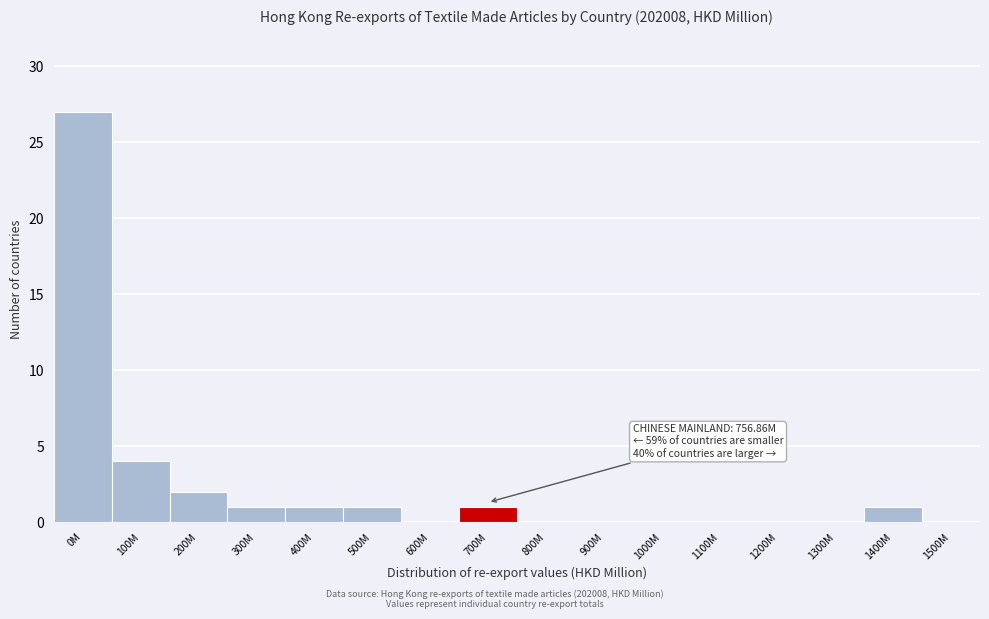

Reading right to left, what are all the values shown in this chart?

1500M=0	1400M=1	1300M=0	1200M=0	1100M=0	1000M=0	900M=0	800M=0	700M=1	600M=0	500M=1	400M=1	300M=1	200M=2	100M=4	0M=27